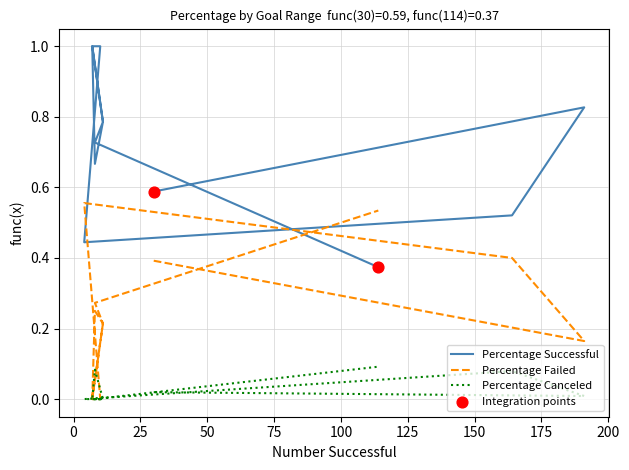

What are all the series names shown in the legend?

Percentage Successful, Percentage Failed, Percentage Canceled